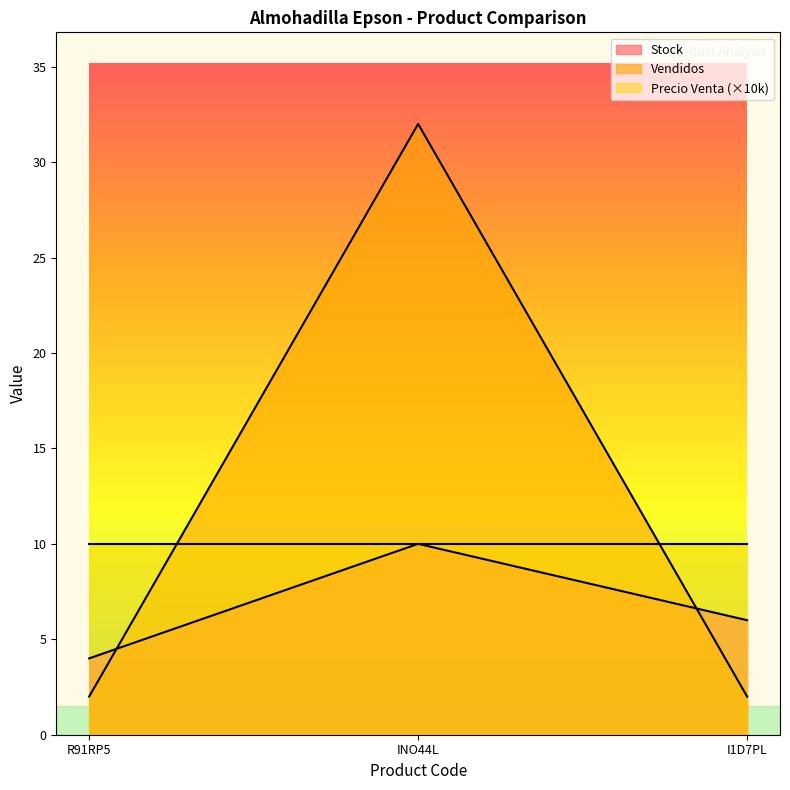

Is it true that Vendidos equals 3 at I1D7PL?

False